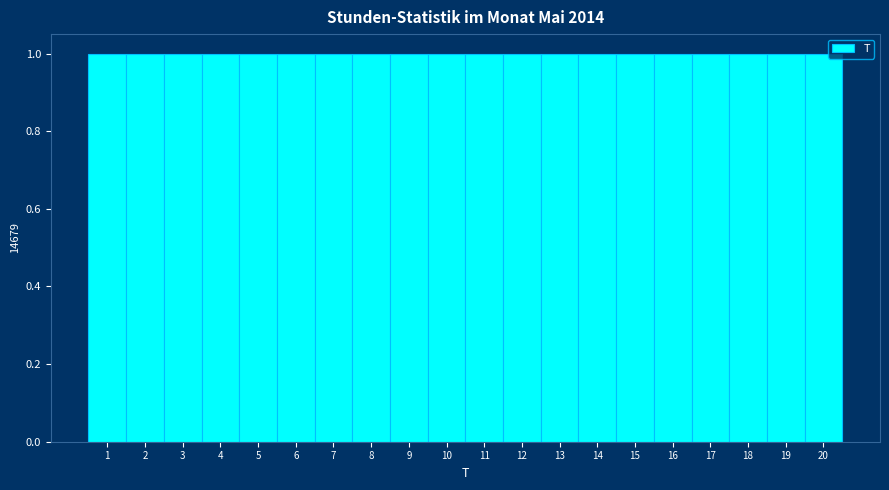

How tall is the bar that spans 7.5 to 8.5 on the x-axis? The values are not printed on the chart, so give them approximately, as read against the axis.

1